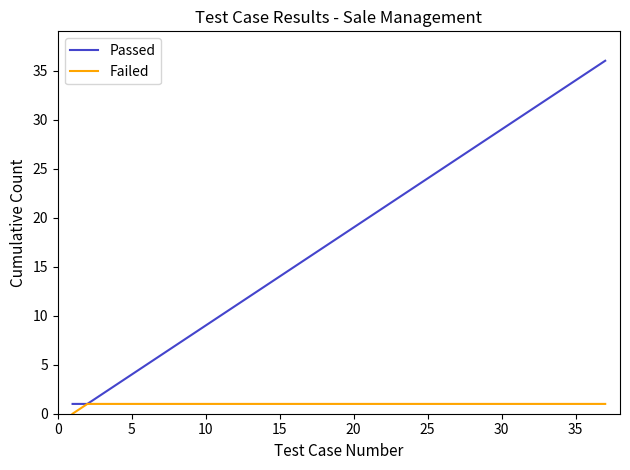

Which series has the largest total across all categories?

Passed